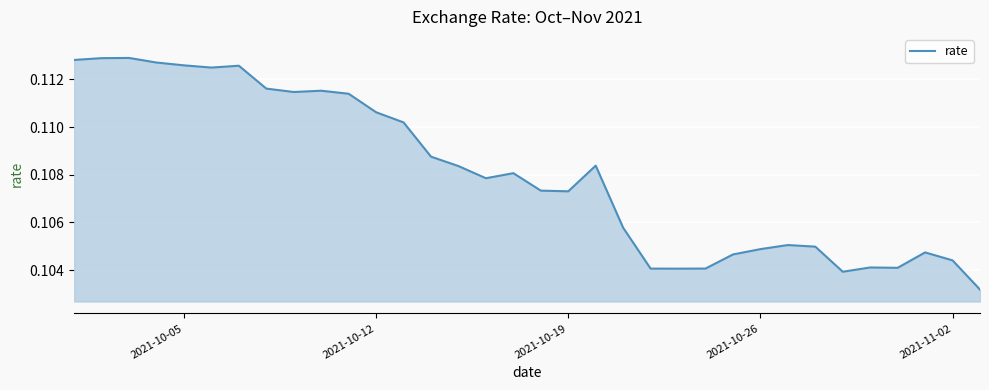

True or false: the data shows 0.2 at 2021-10-05.

False